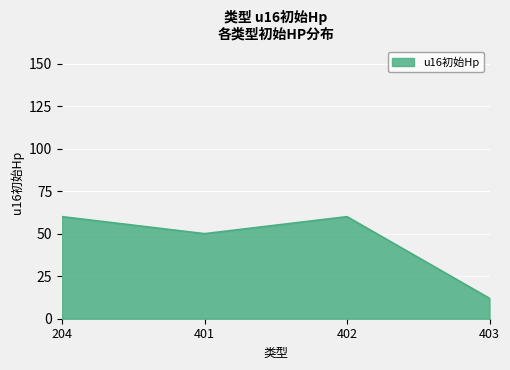

Where is the first local maximum?

402